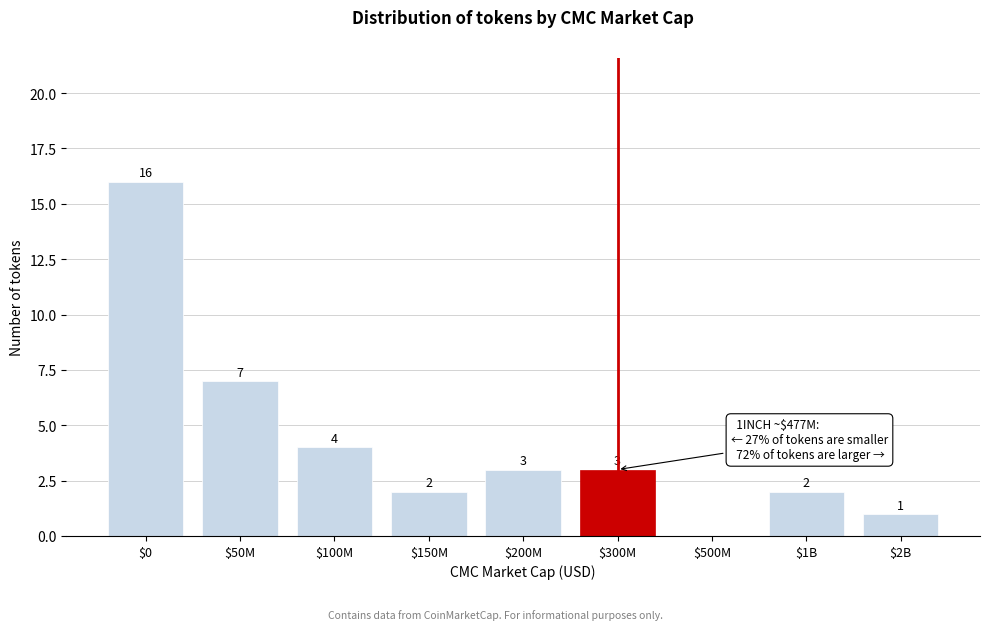

True or false: the data shows 0 at $500M.

True